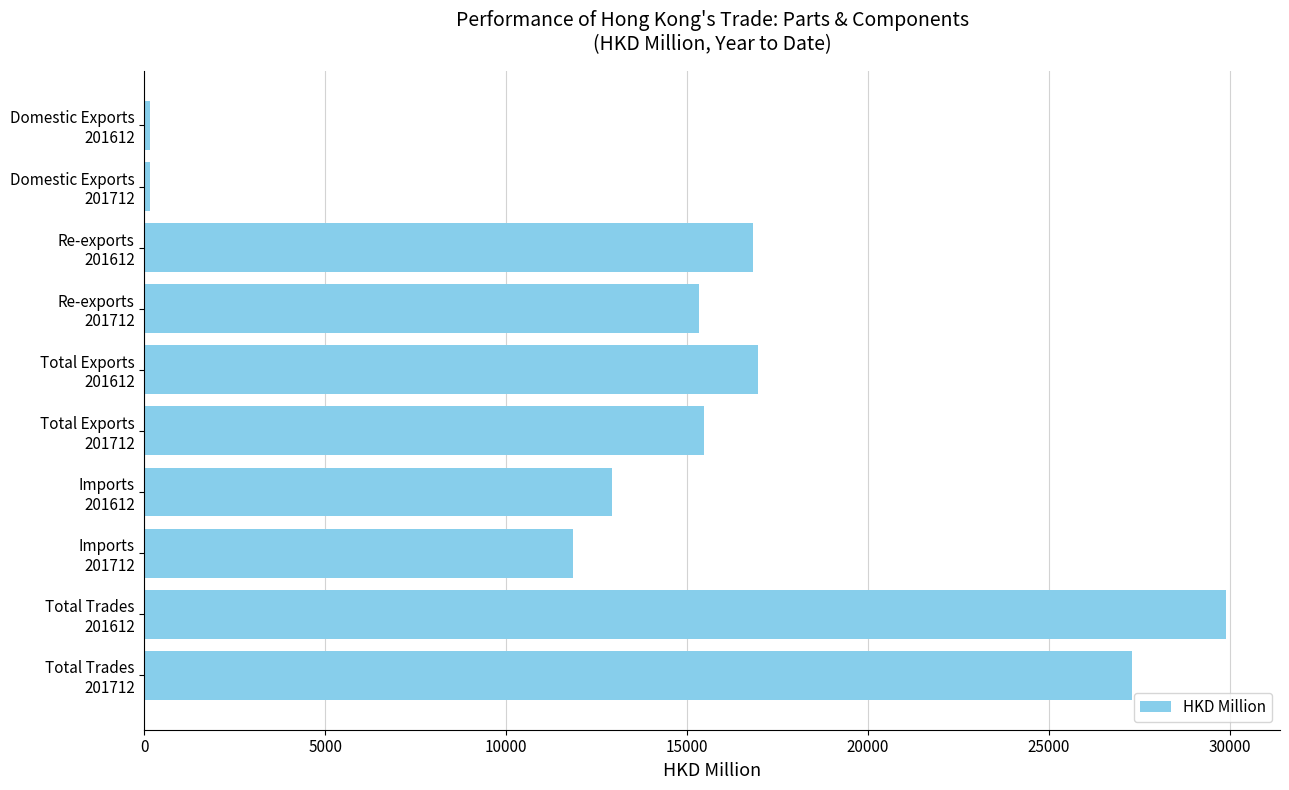

What is the greatest value displayed?

29892.3